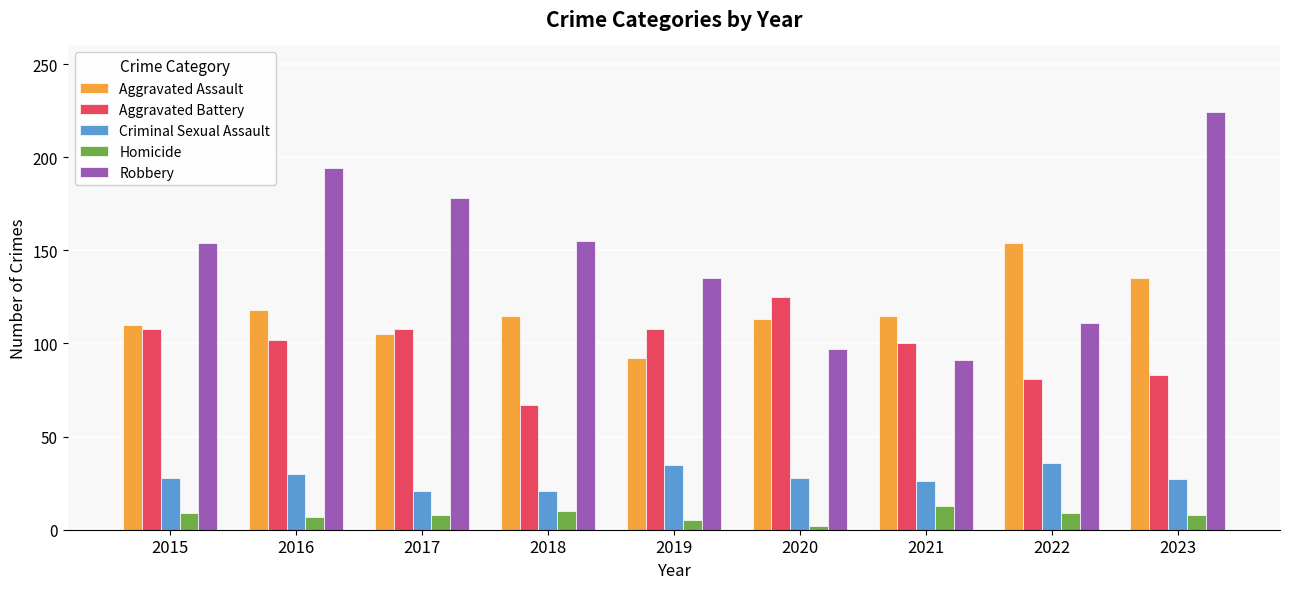

Is the value of Aggravated Battery at 2023 greater than the value of Criminal Sexual Assault at 2020?

Yes